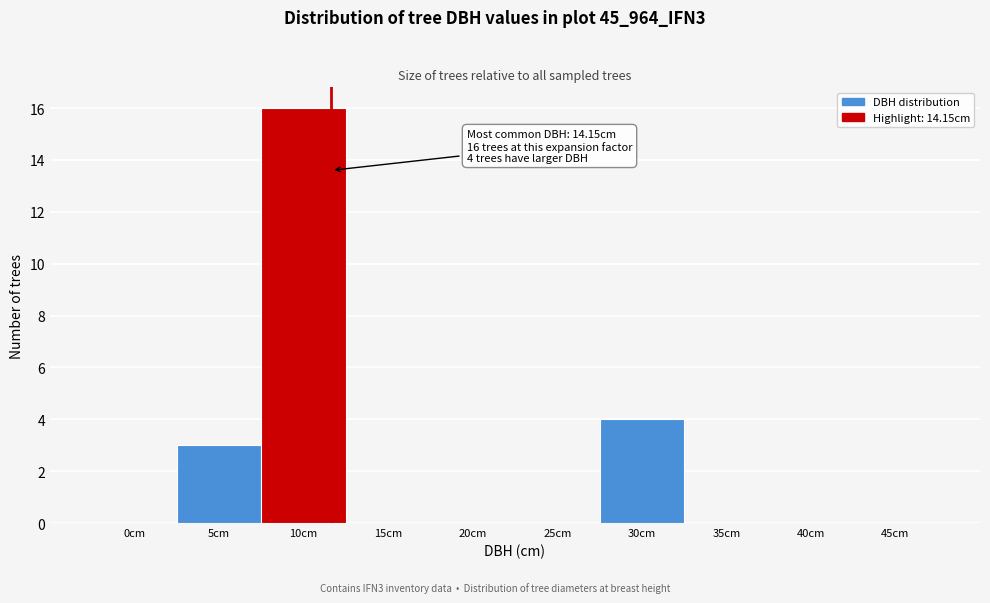

Reading right to left, list all the values displayed in this chart.

45cm=0	40cm=0	35cm=0	30cm=4	25cm=0	20cm=0	15cm=0	10cm=16	5cm=3	0cm=0